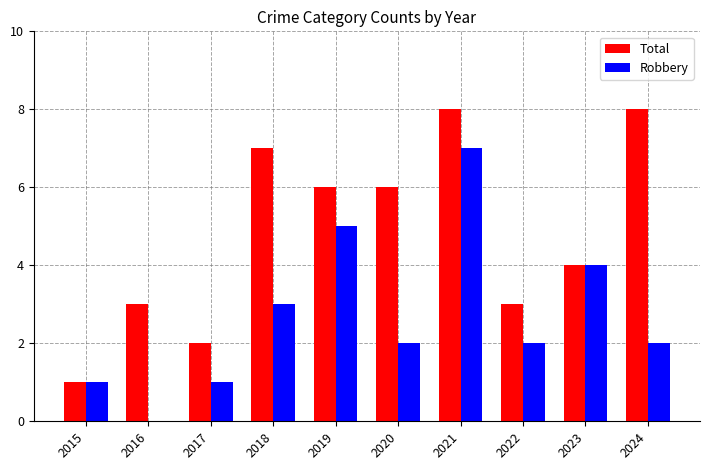

Is it true that Total equals 8 at 2021?

True